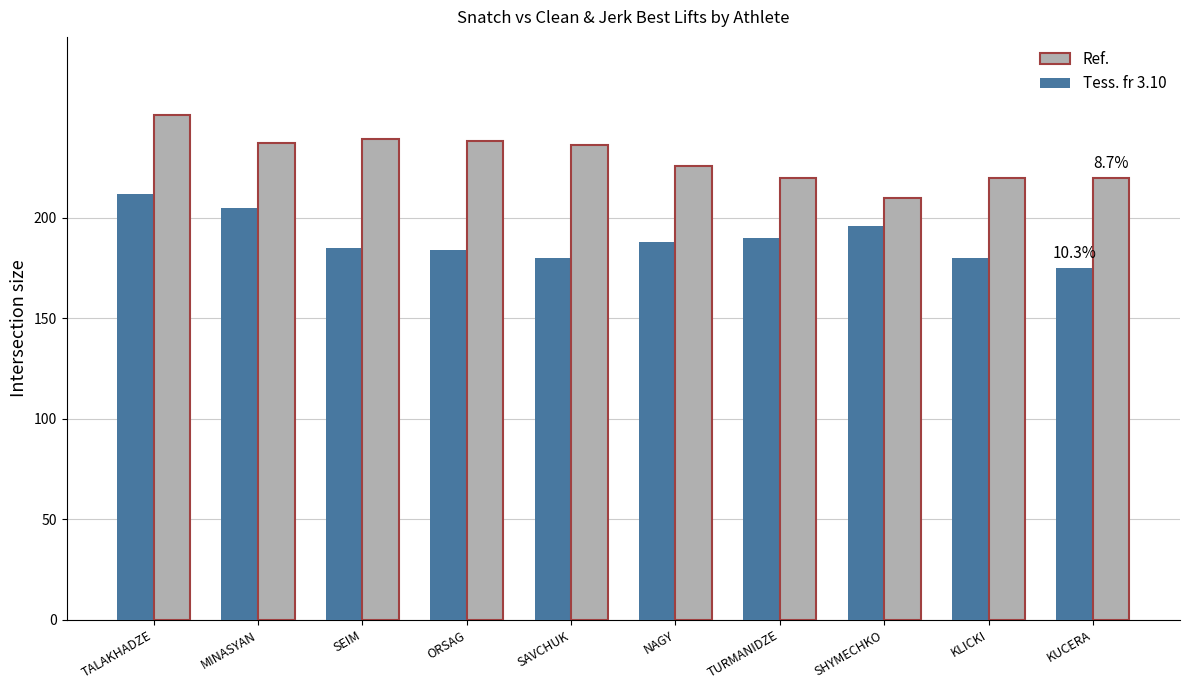

At which category is the sum across all series the highest?

TALAKHADZE